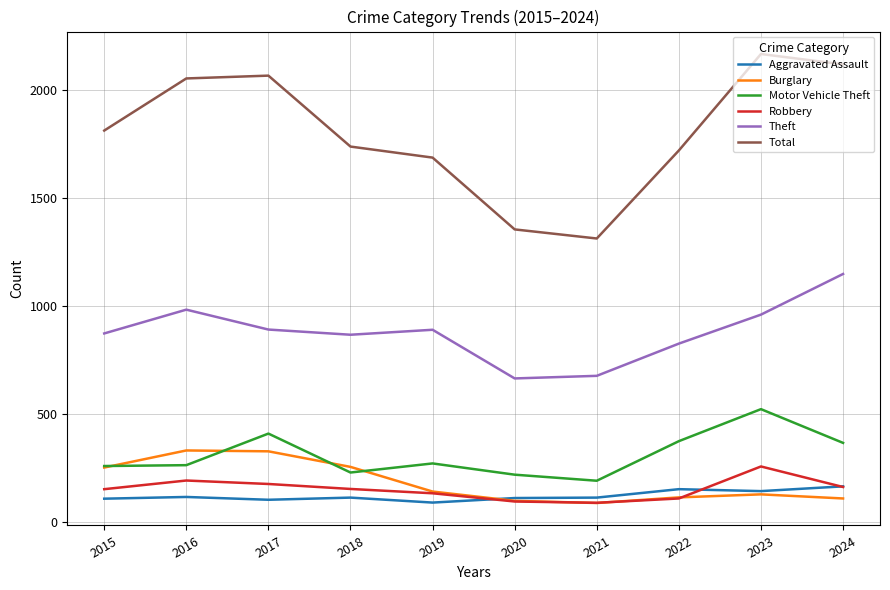

At which category does the chart reach its peak across all series?

2023